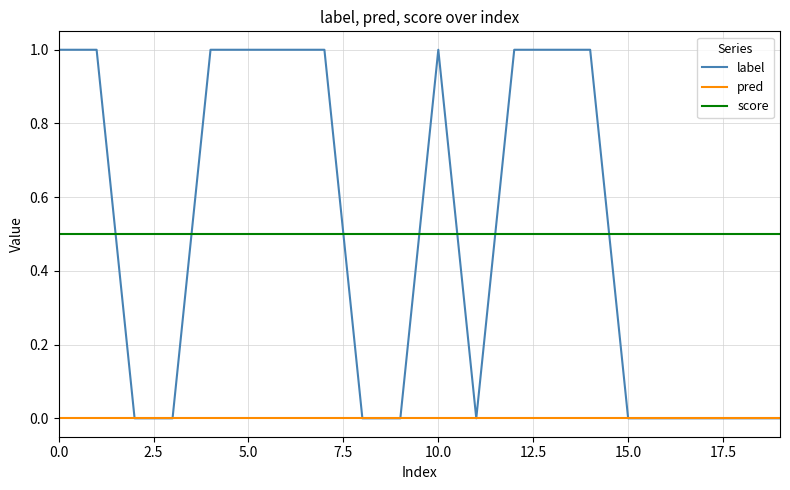

What are all the series names shown in the legend?

label, pred, score